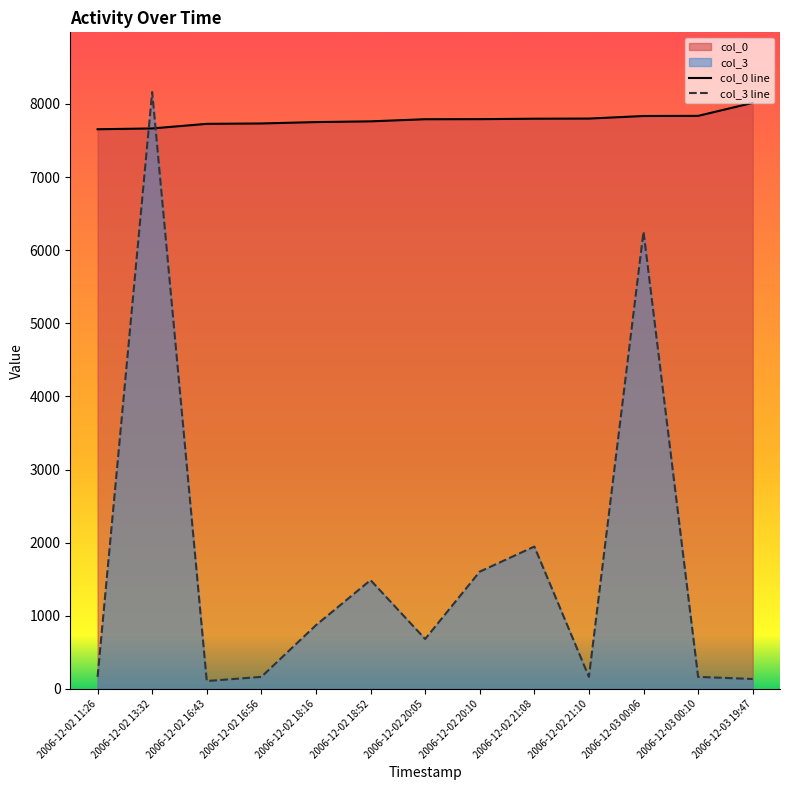

What is the value of the col_0 point at the 5th from the left?

7752